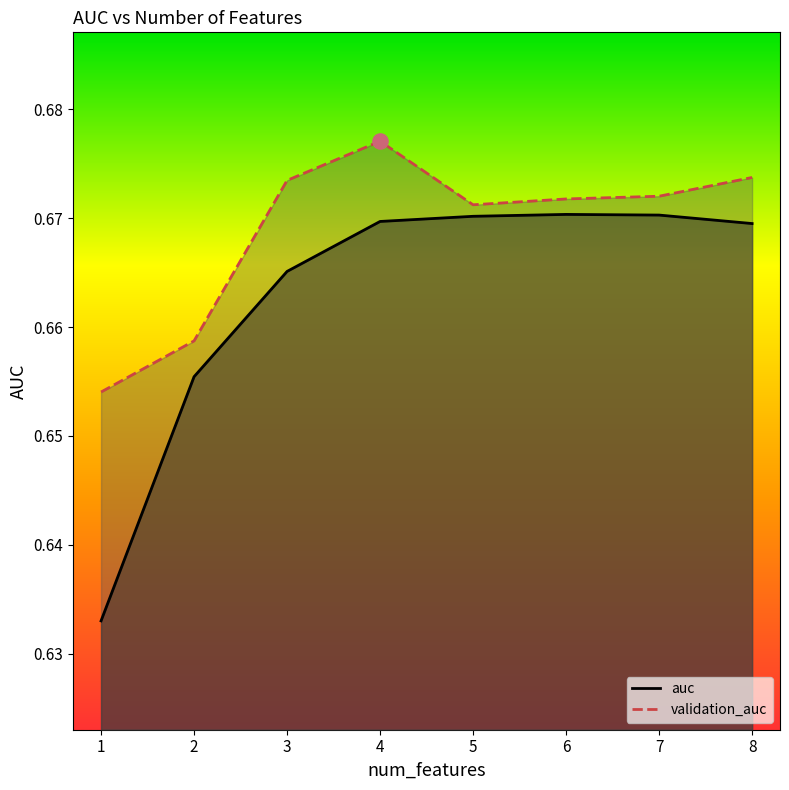

Which series contains the highest Y value?

validation_auc